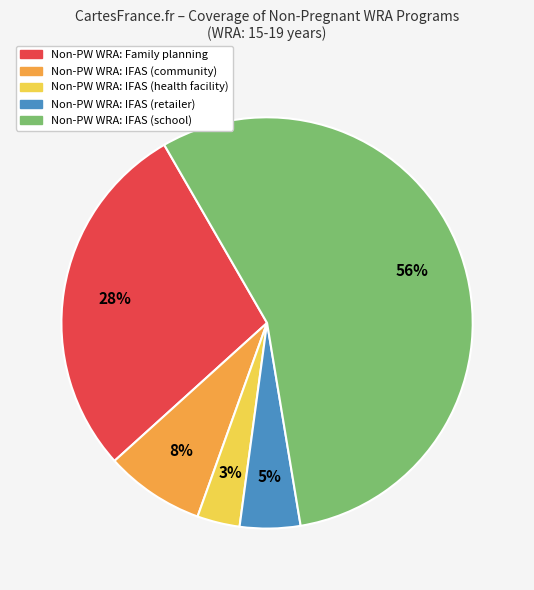

Rank the categories by value from lowest to highest.

Non-PW WRA: IFAS (health facility), Non-PW WRA: IFAS (retailer), Non-PW WRA: IFAS (community), Non-PW WRA: Family planning, Non-PW WRA: IFAS (school)